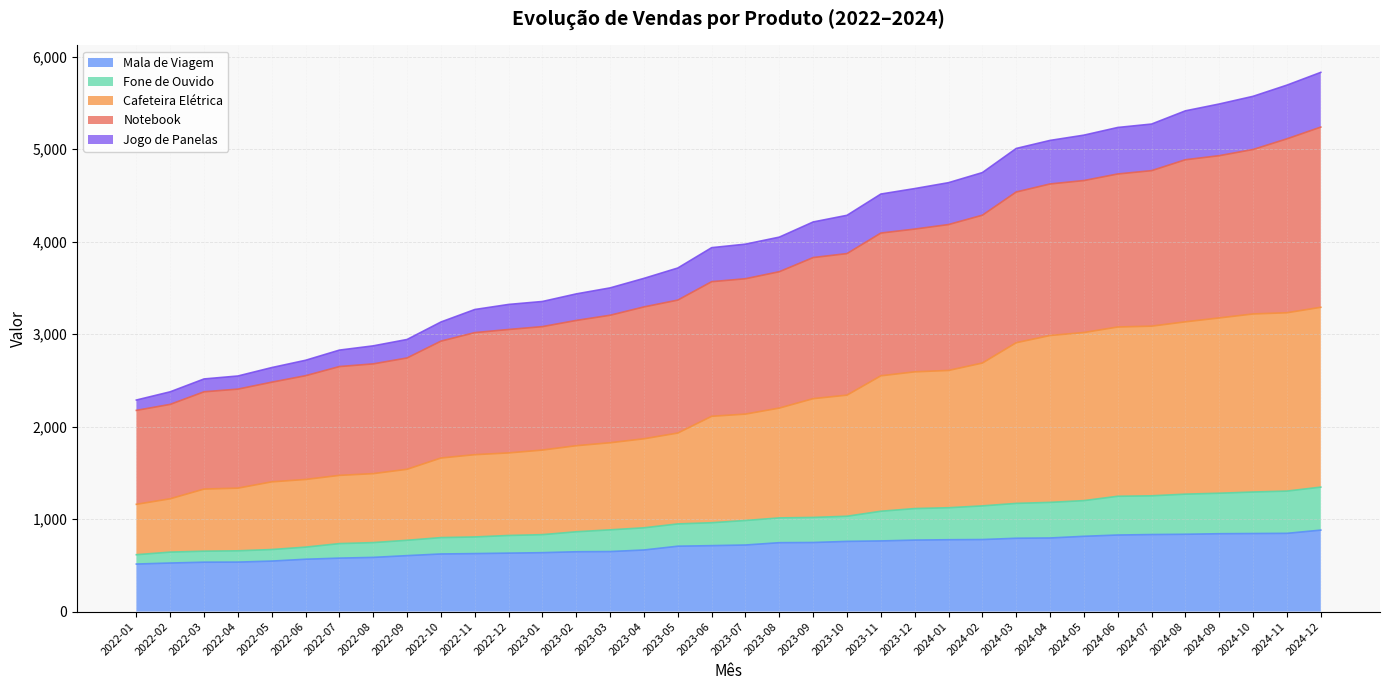

How many lines are shown in the chart?

5